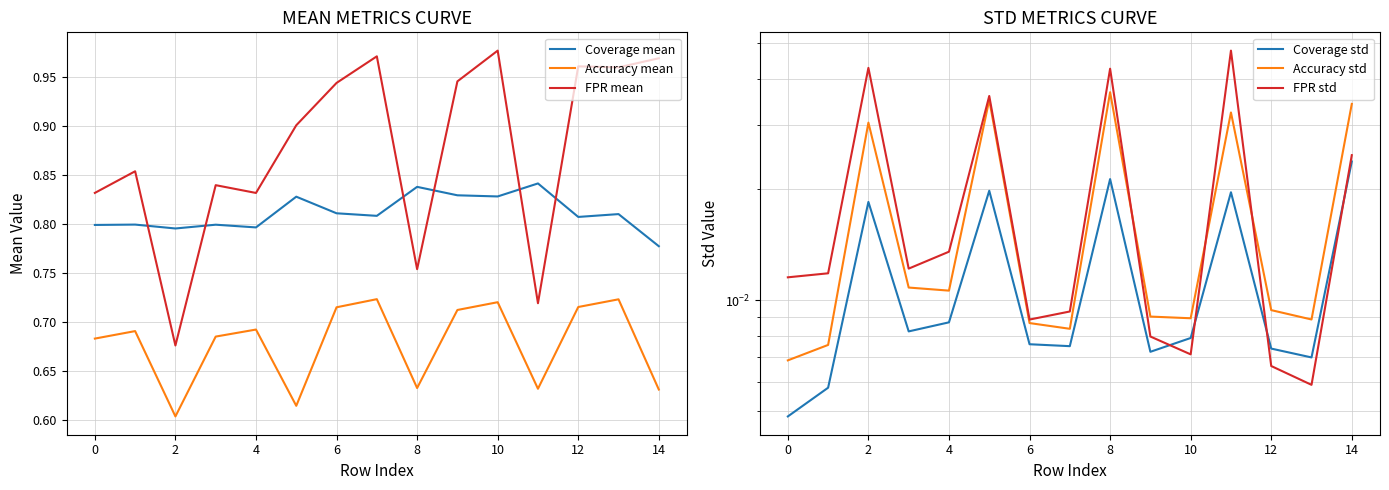

What are all the series names shown in the legend?

Coverage mean, Accuracy mean, FPR mean, Coverage std, Accuracy std, FPR std